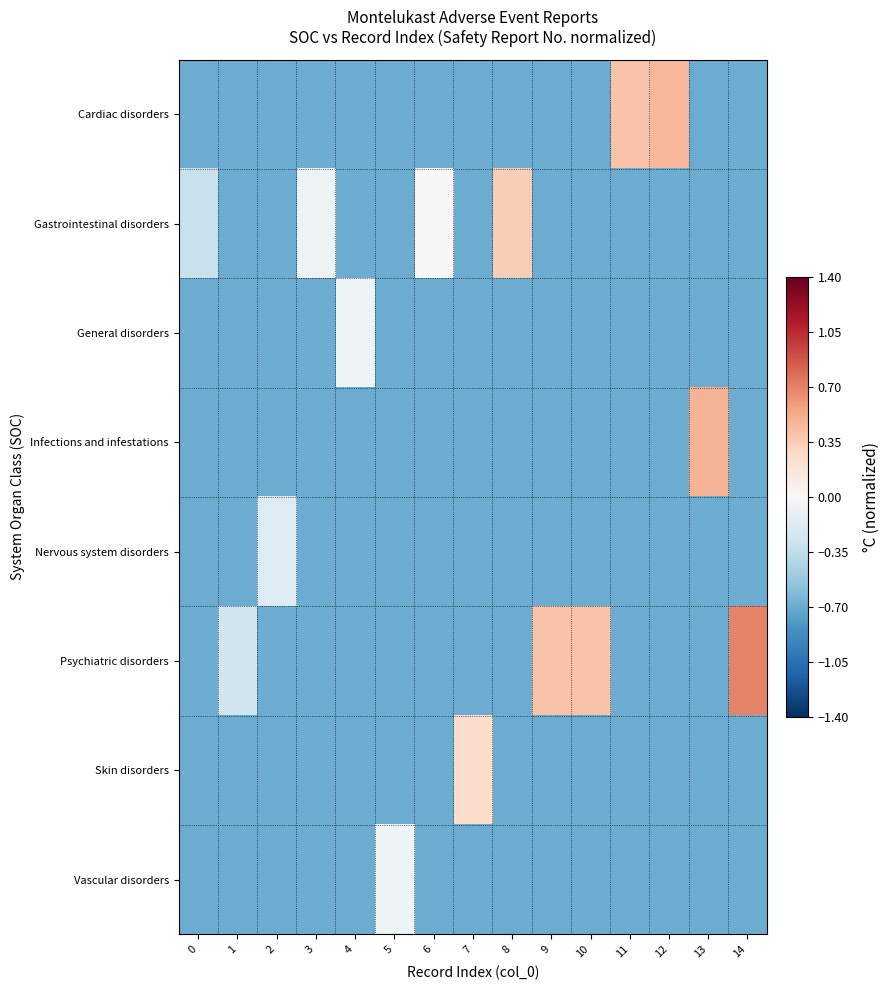

Which has a higher value, 1 or 3?

1